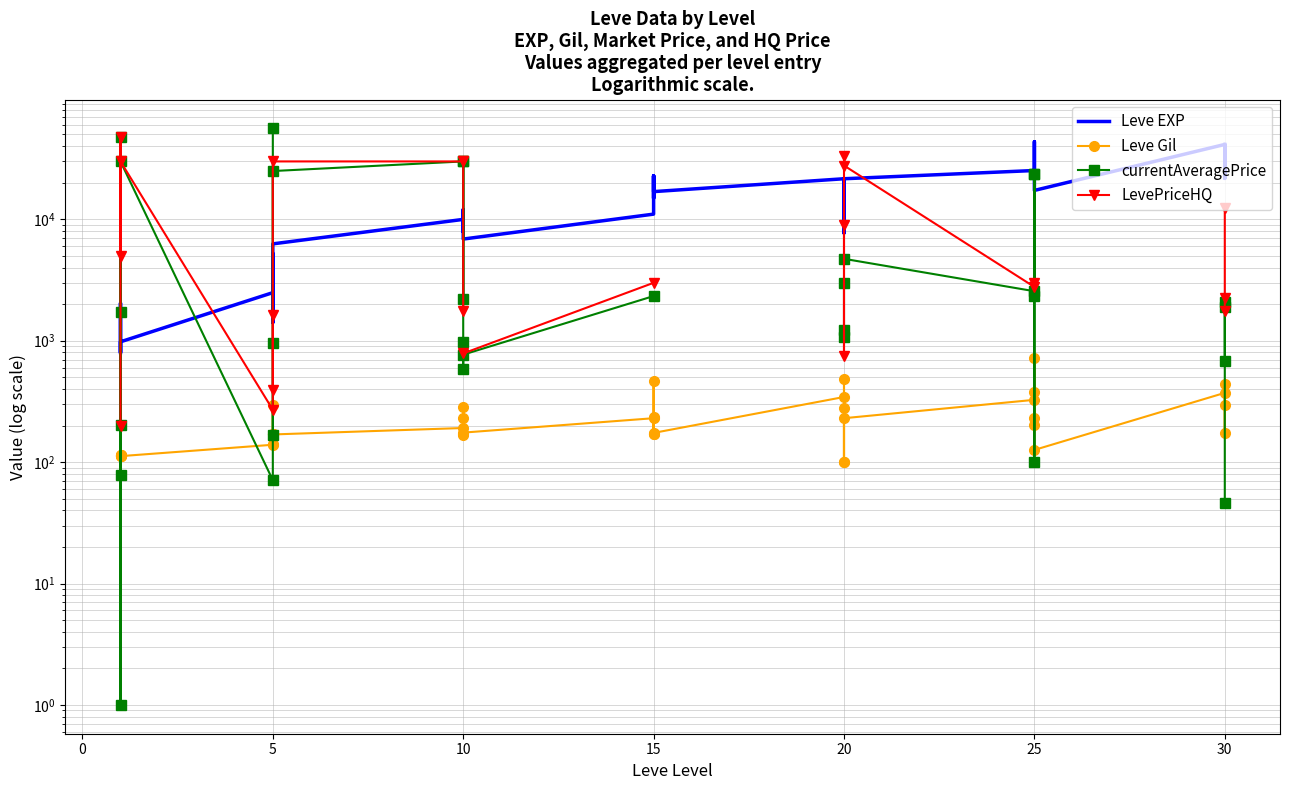

True or false: Leve Gil and Leve EXP cross at least once.

False